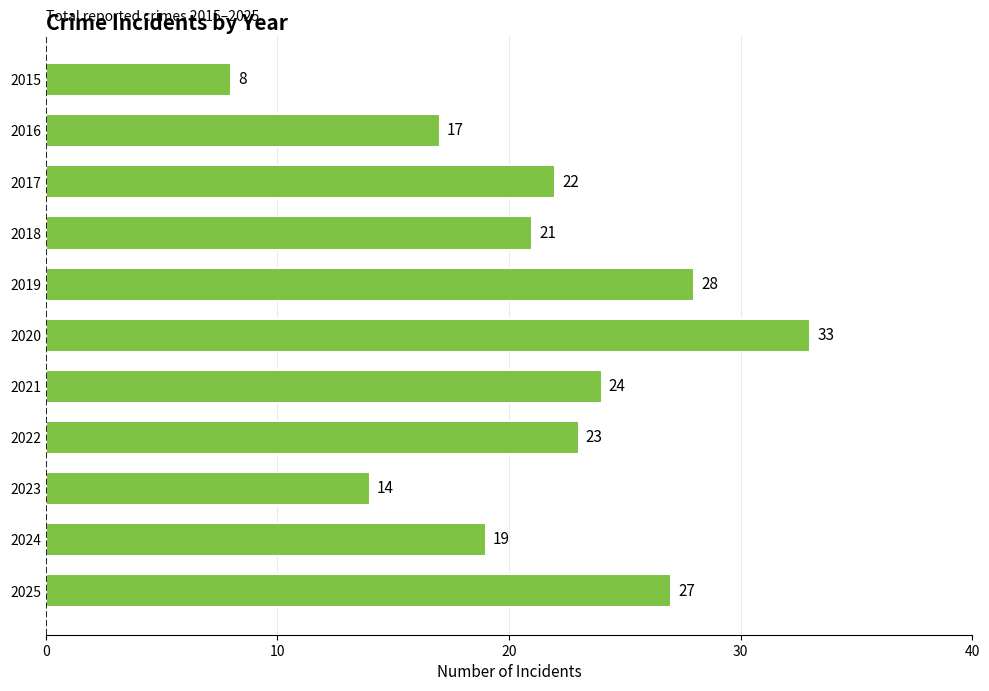

Which label corresponds to the smallest value in the chart?

2015